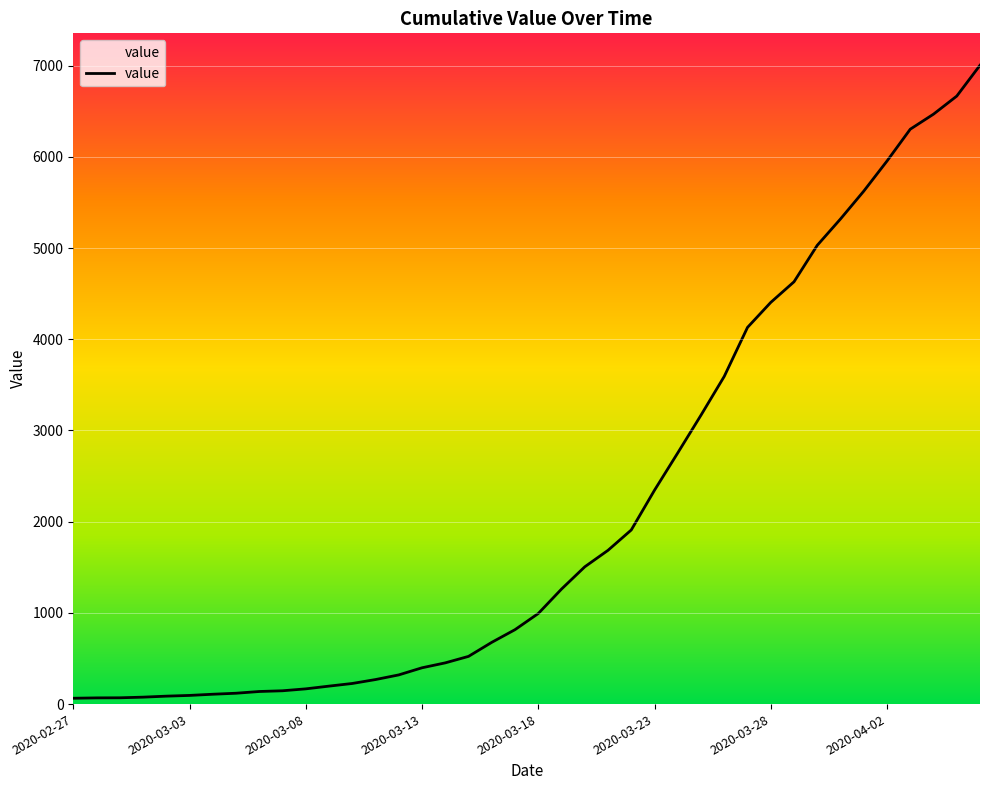

What is the maximum value shown in the chart?

7004